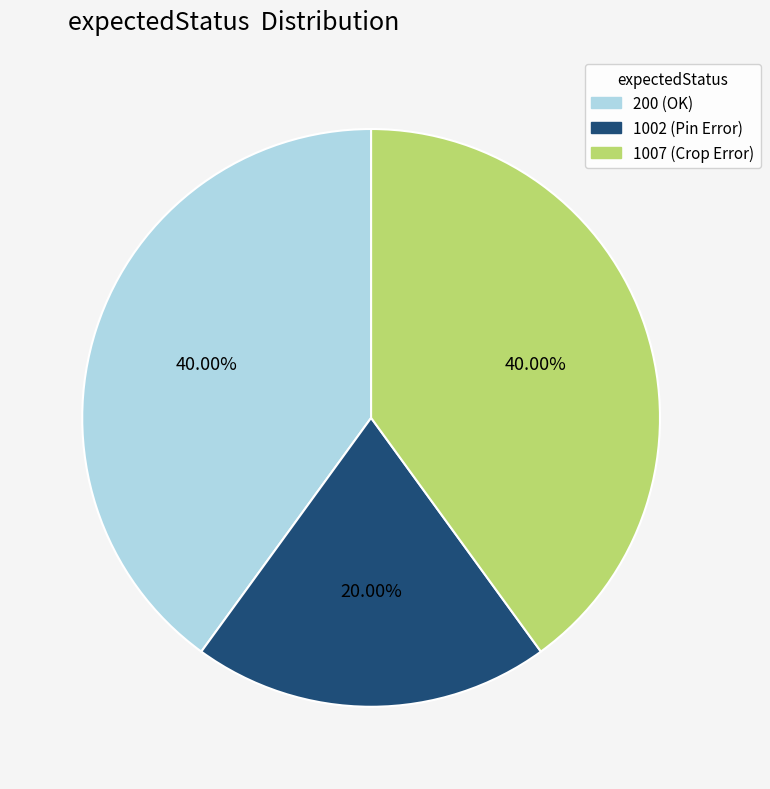

To the nearest percent, what is the difference between the largest and smallest slice percentages?

20%